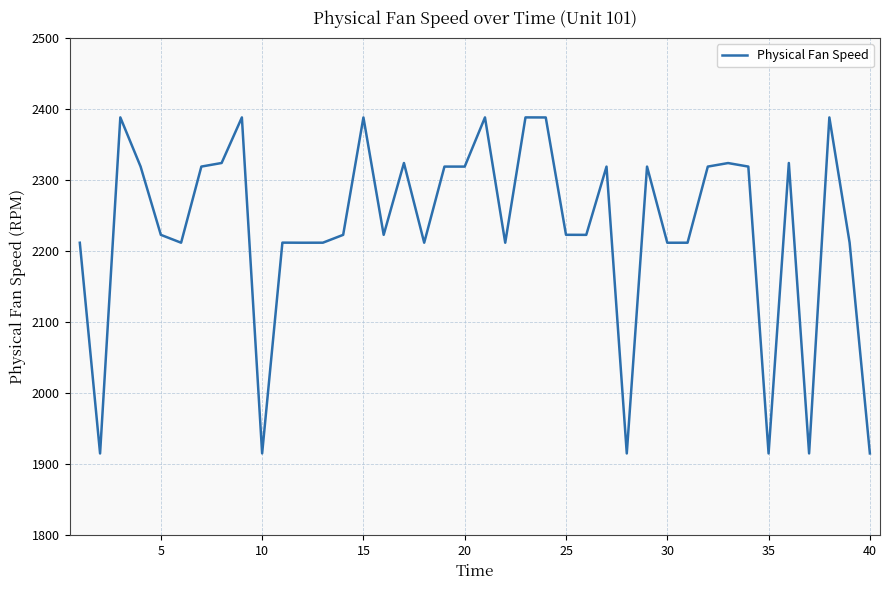

Count the number of data series in this chart.

1